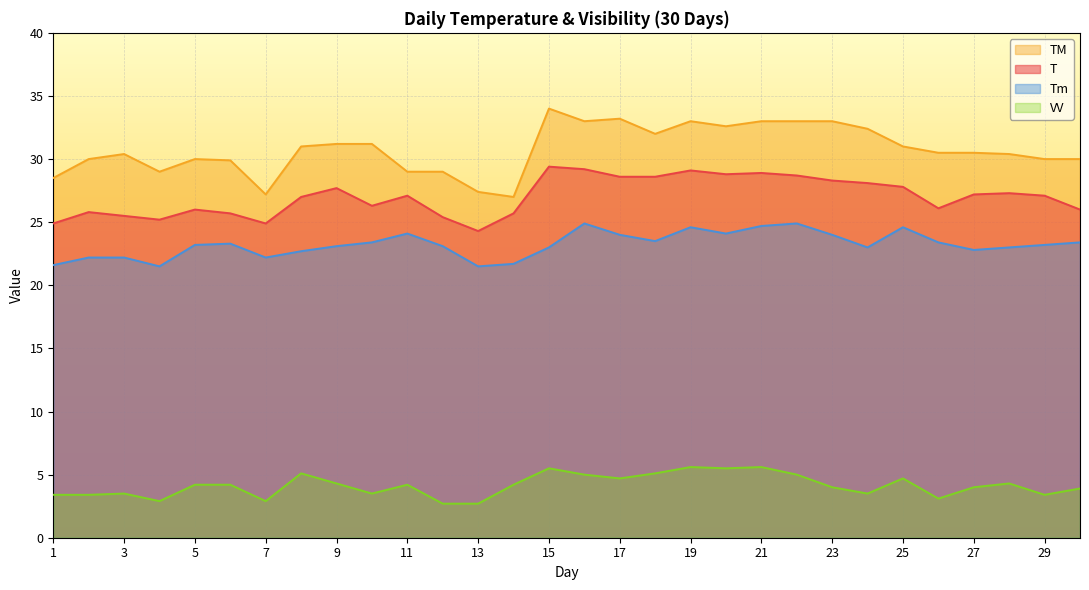

Count the number of categories in the chart.

30